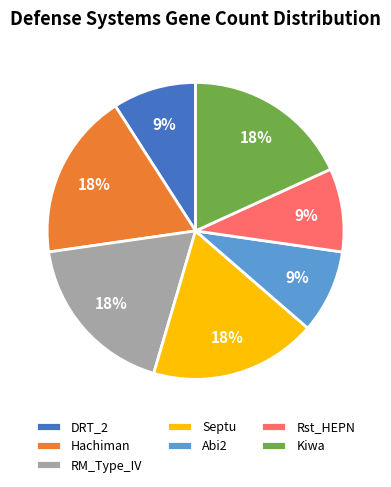

Does any single category account for the majority?

No